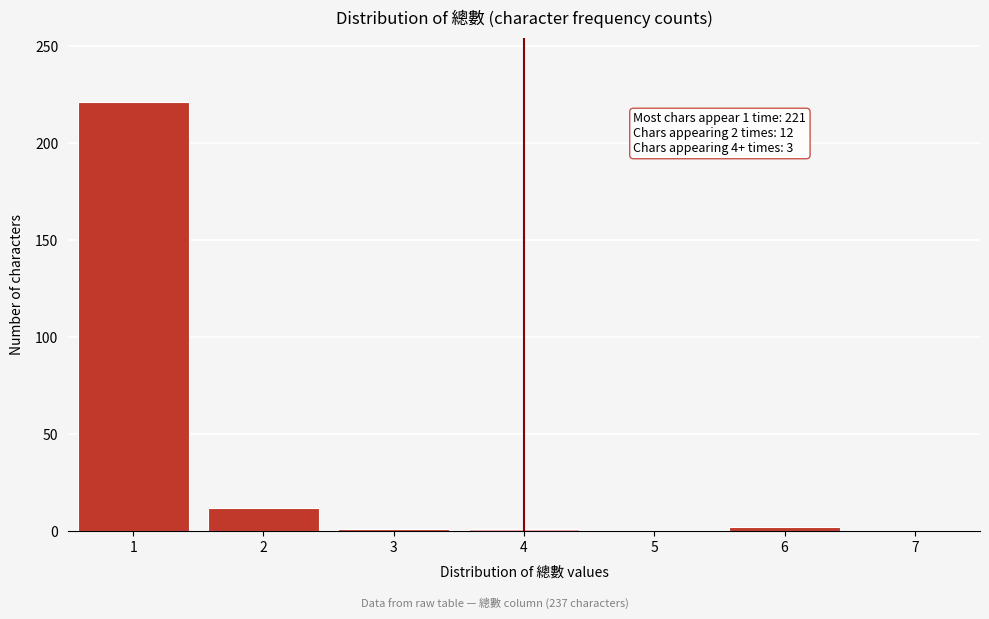

Is it true that the value at 7 is -81?

False